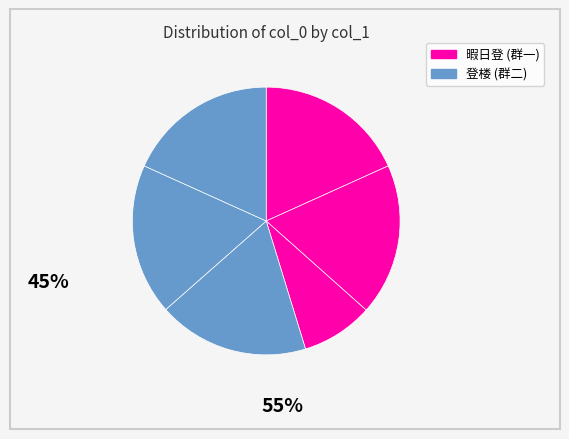

To the nearest percent, what is the average slice percentage?

17%